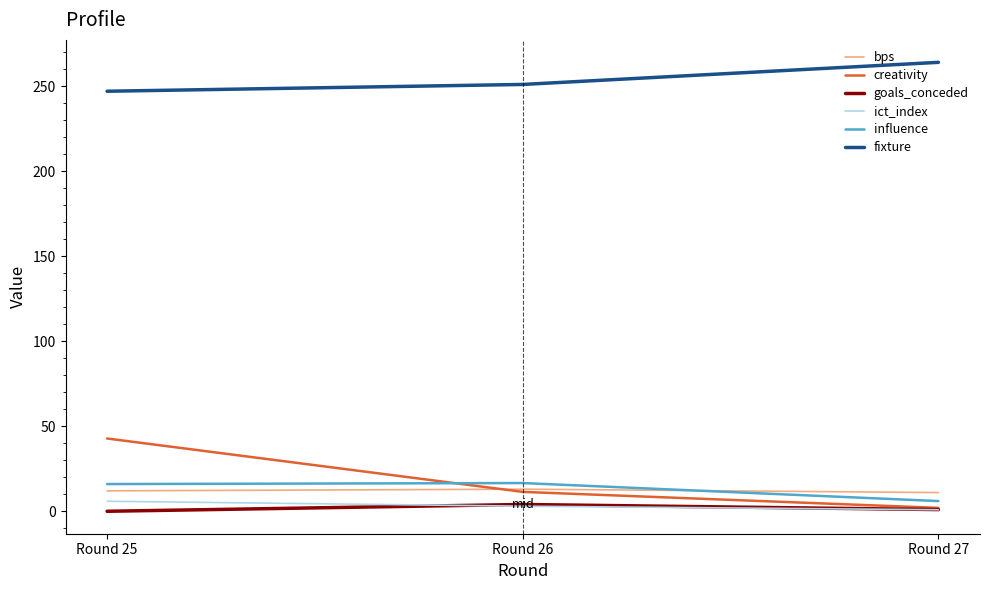

Between Round 25 and Round 27, which series saw the biggest shift?

creativity